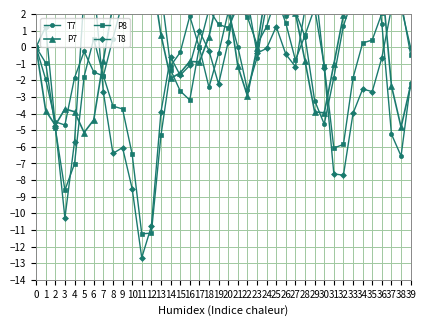

How many lines are shown in the chart?

4